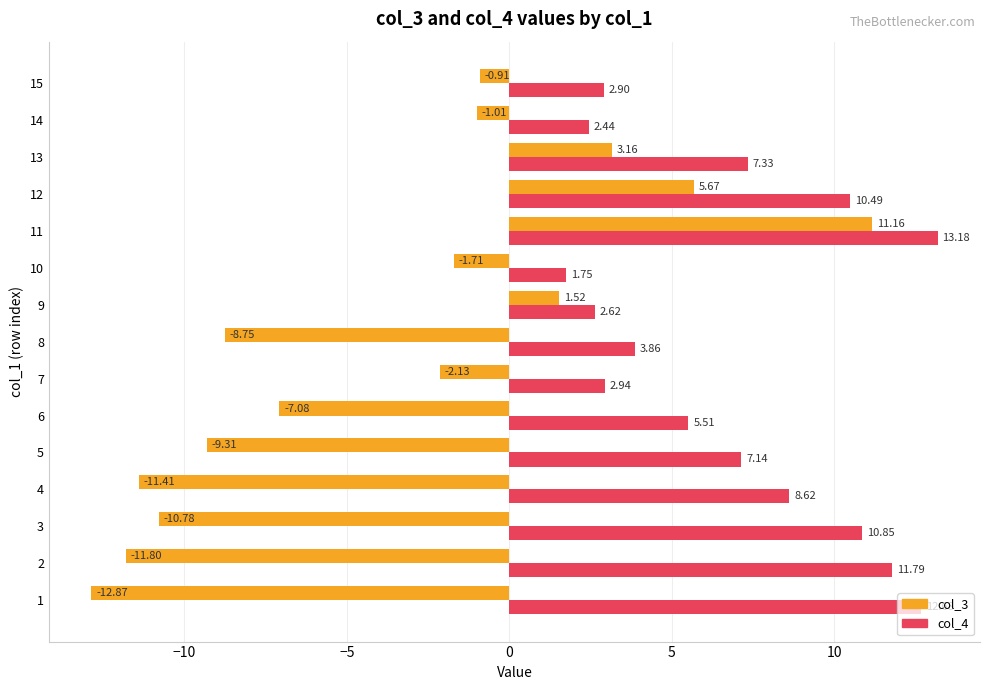

Which series has the largest range (max minus min)?

col_3